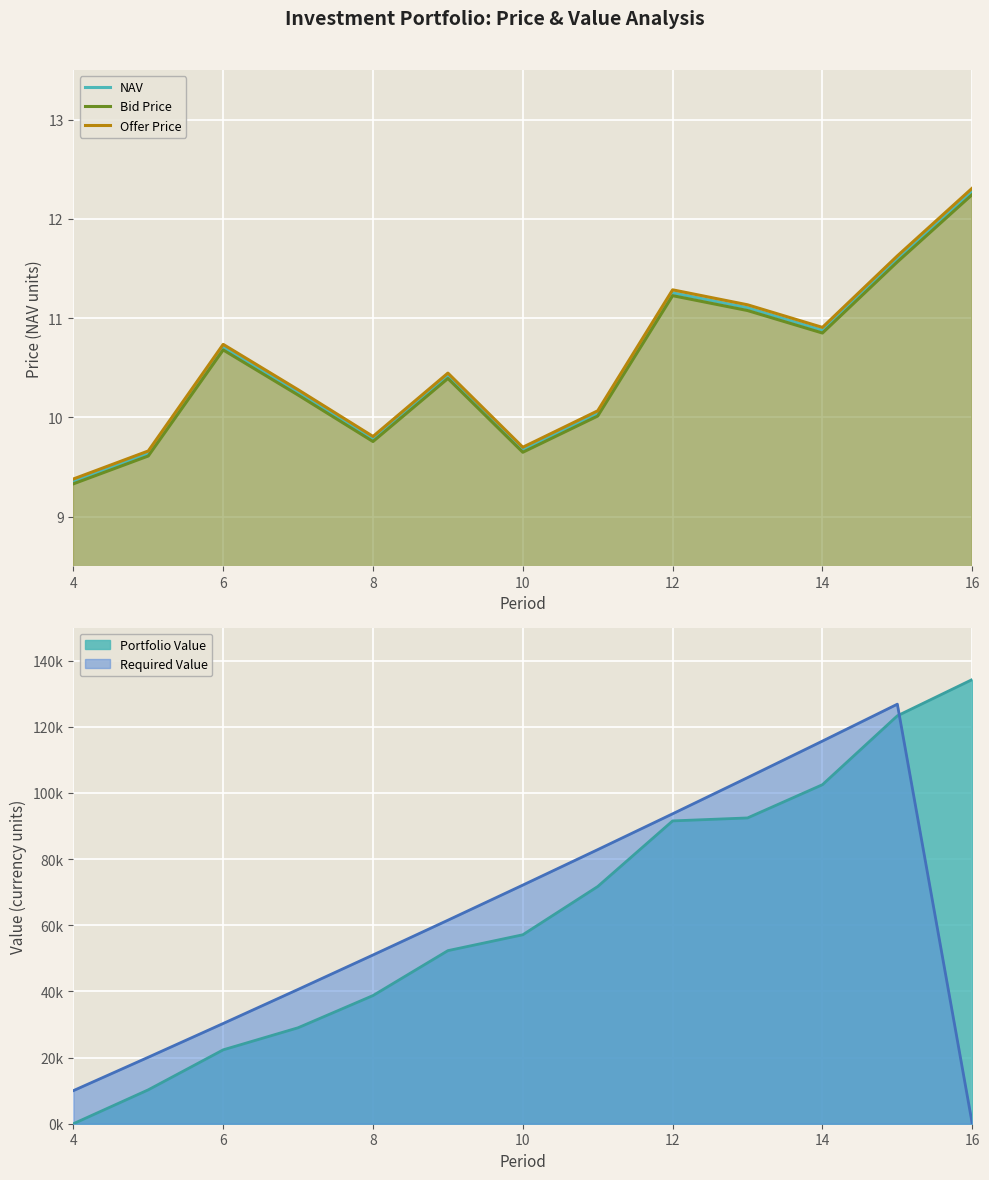

Which category has the highest value in the Offer Price series?

16